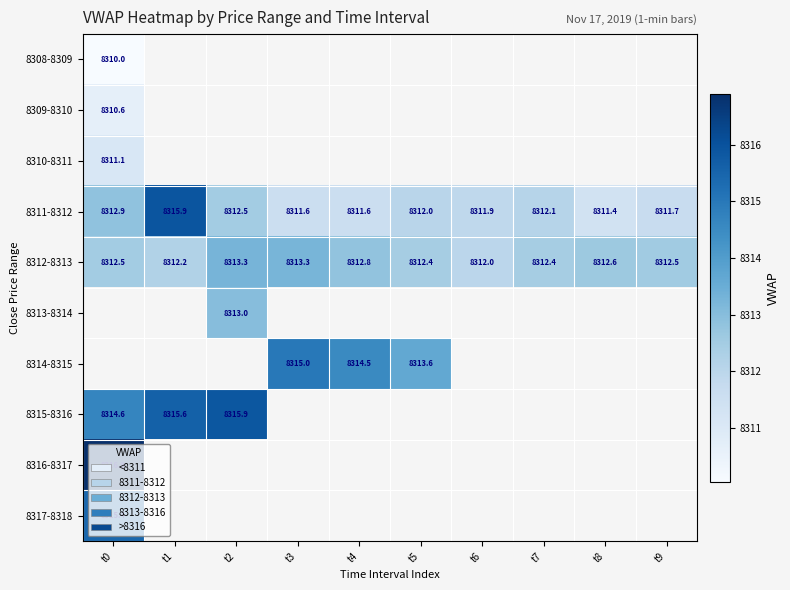

Between t7 and t9, which is larger?

t9